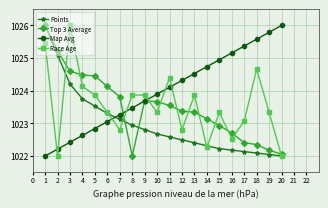

Reading right to left, what are all the values shown in this chart?

Points: 1022.0	1022.0	1022.1	1022.1	1022.2	1022.2	1022.3	1022.4	1022.5	1022.6	1022.7	1022.8	1022.9	1023.1	1023.3	1023.5	1023.8	1024.2	1025.1	1026.0
Top 3 Average: 1022.1	1022.2	1022.4	1022.4	1022.7	1022.9	1023.1	1023.3	1023.4	1023.5	1023.7	1023.7	1022.0	1023.8	1024.1	1024.5	1024.5	1024.6	1025.2	1026.0
Map Avg: 1026.0	1025.8	1025.6	1025.4	1025.2	1024.9	1024.7	1024.5	1024.3	1024.1	1023.9	1023.7	1023.5	1023.3	1023.1	1022.8	1022.6	1022.4	1022.2	1022.0
Race Age: 1022.0	1023.3	1024.7	1023.1	1022.5	1023.3	1022.3	1023.9	1022.8	1024.4	1023.3	1023.9	1023.9	1022.8	1023.3	1023.9	1024.1	1026.0	1022.0	1025.5